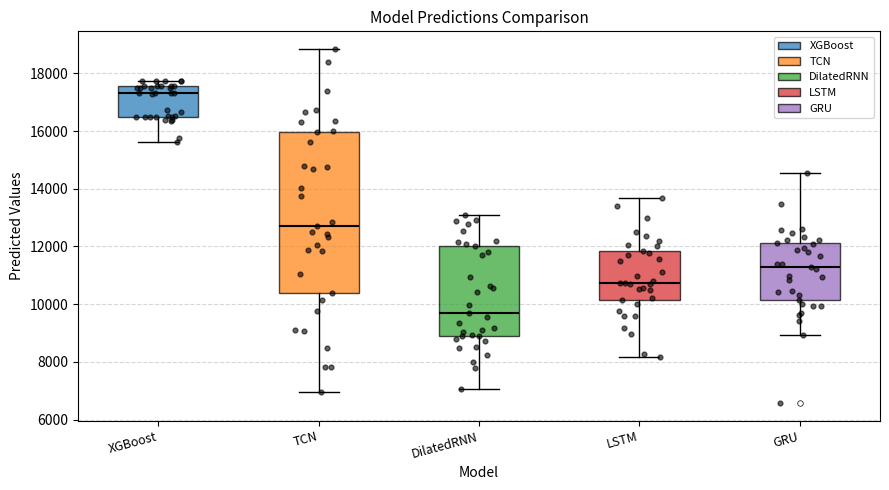

Reading left to right, read every box against the y-axis: the position of its median line, the range the box covers, and the ends of its whiskers. The values are not printed on the chart, so give them approximately, as read against the axis.

XGBoost: median 17400, box 16400 to 17600, whiskers 15600 to 17800
TCN: median 12800, box 10400 to 16000, whiskers 7000 to 18800
DilatedRNN: median 9600, box 9000 to 12000, whiskers 7000 to 13200
LSTM: median 10800, box 10200 to 11800, whiskers 8200 to 13600
GRU: median 11200, box 10200 to 12200, whiskers 9000 to 14600